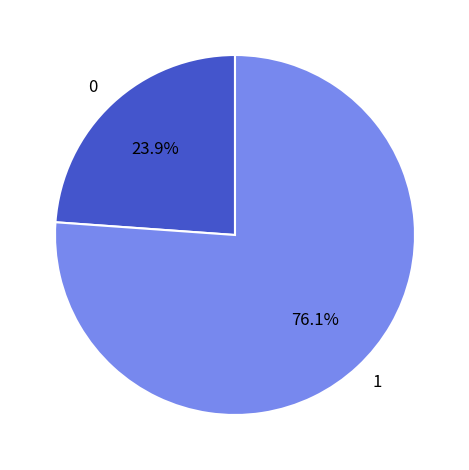

How much of the chart is everything except 0?

76.1%